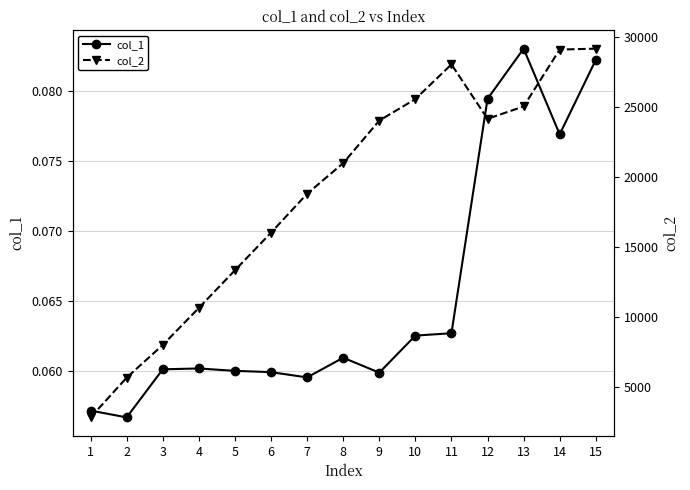

Count the col_1 values in the range 0 to 1.

15